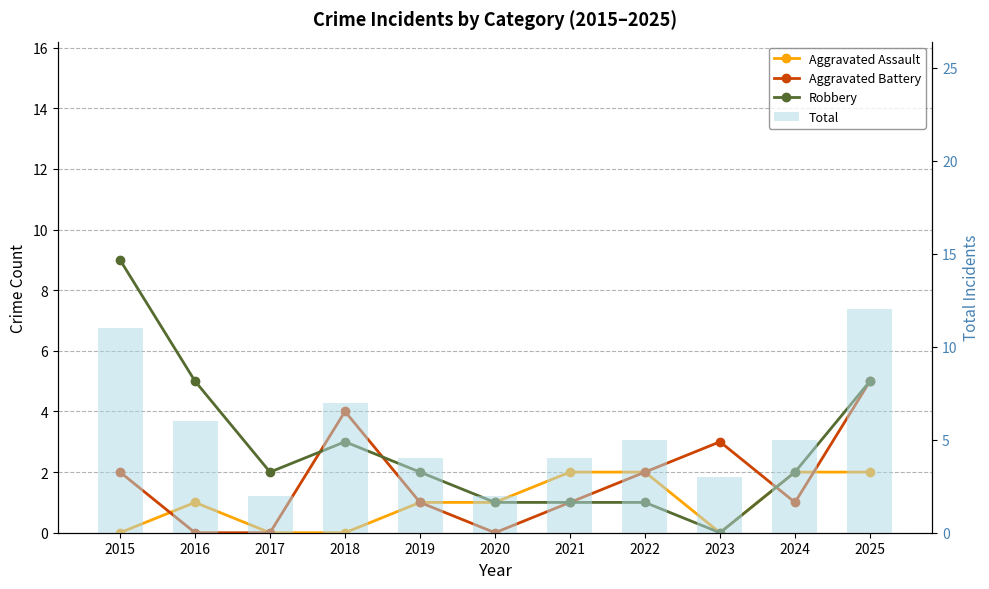

At how many categories does at least one series exceed 9?

2